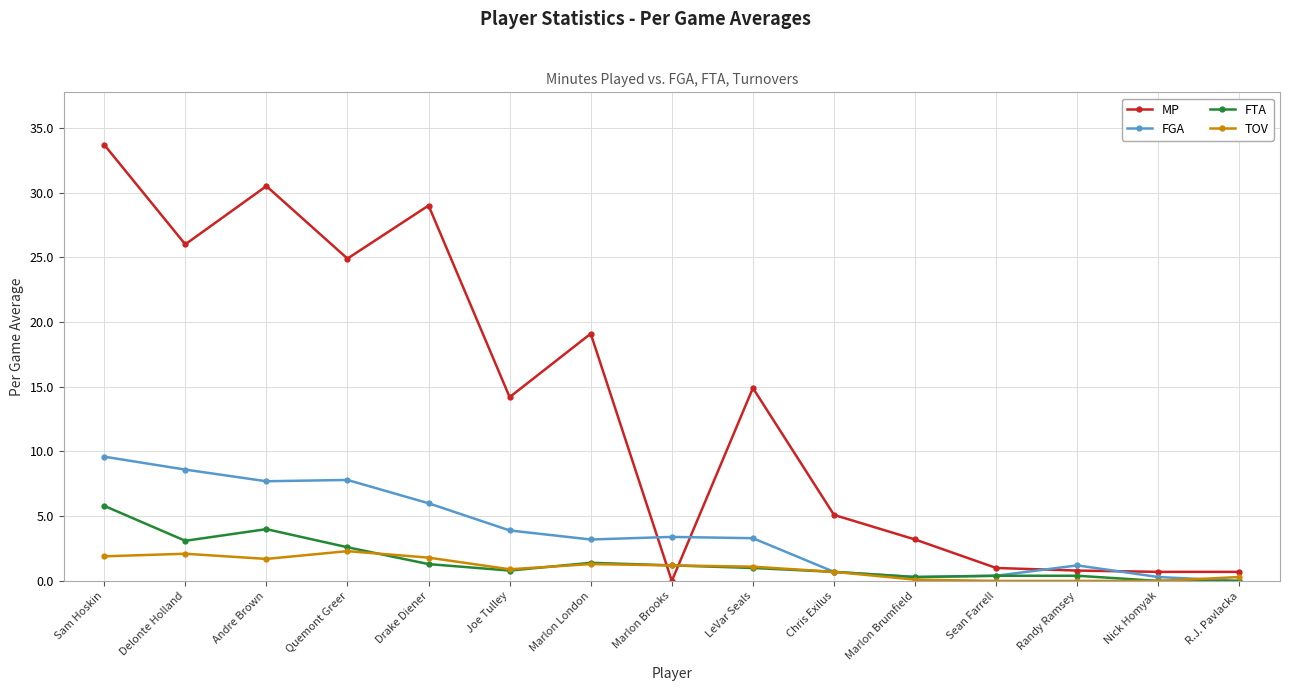

After their last crossing, which series has the higher values: MP or FGA?

MP